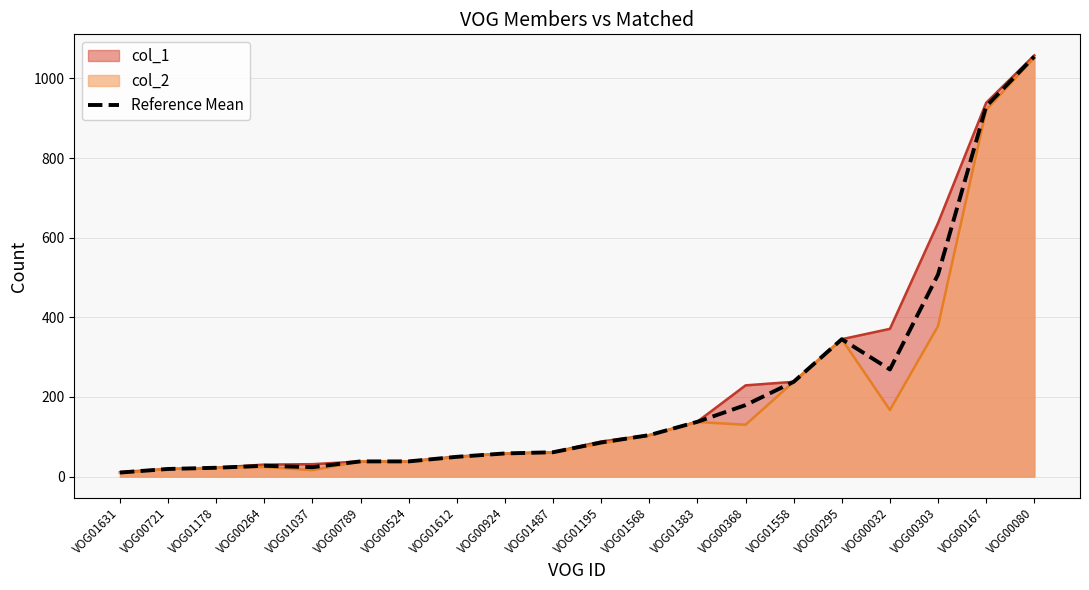

The chart shows a value of 85.5 at VOG01195. True or false?

True